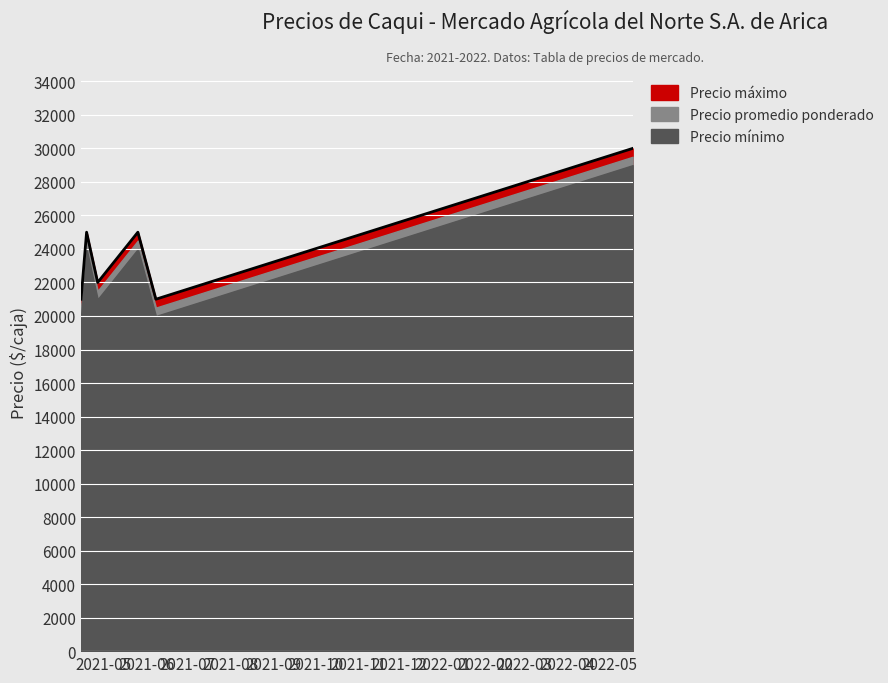

What is the difference between the maximum and minimum values in the Precio mínimo series?

9000